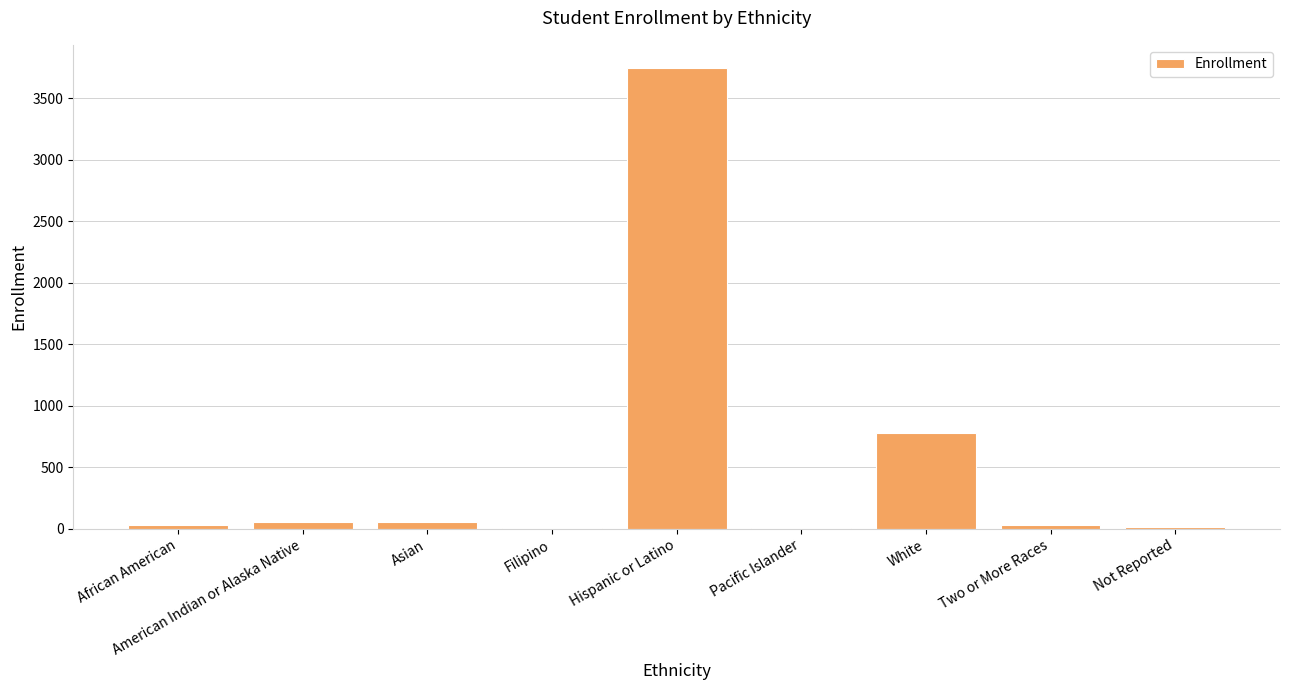

Count the number of categories in the chart.

9